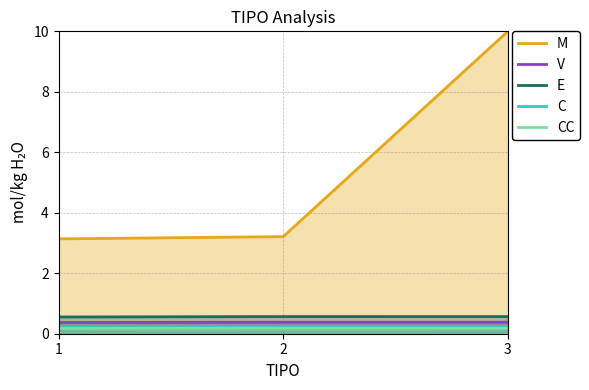

What are all the series names shown in the legend?

M, V, E, C, CC